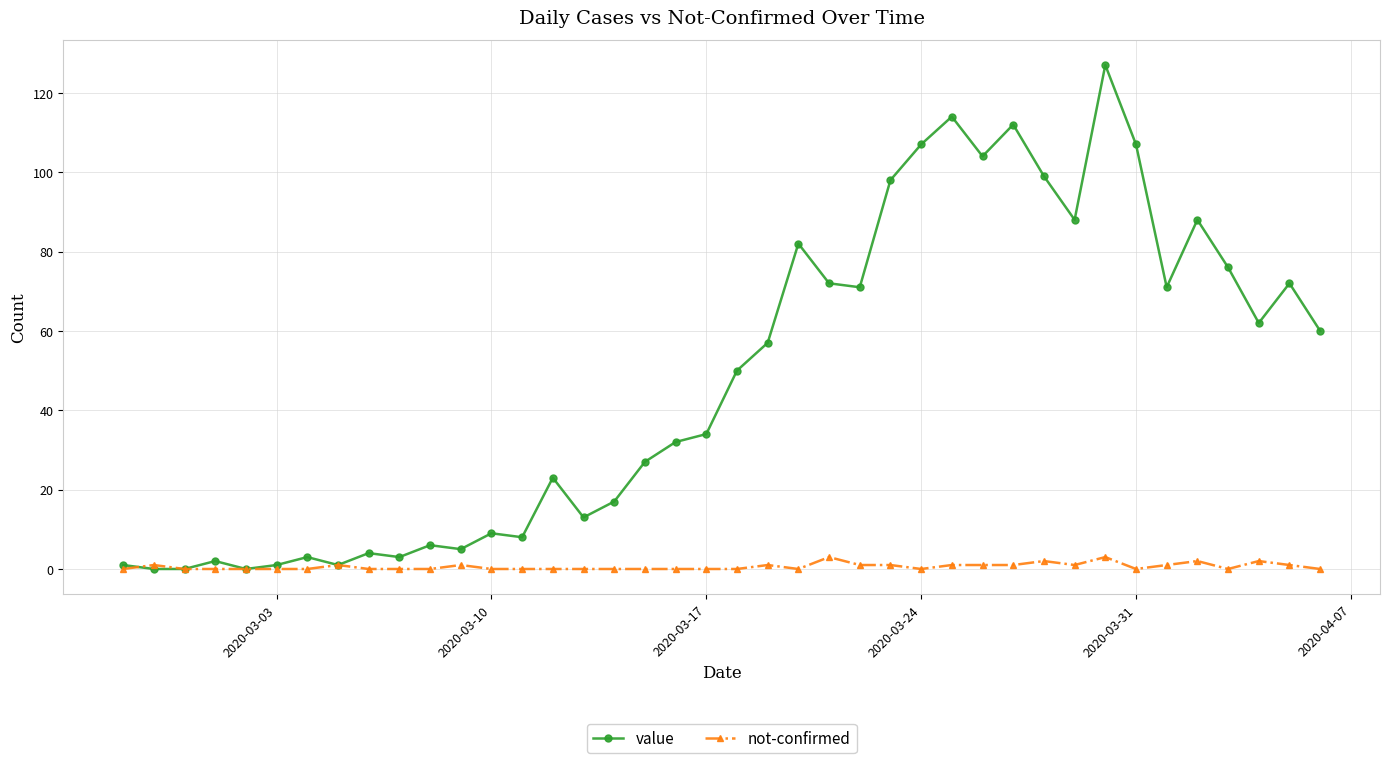

What is the value of the value point at the 37th from the left?

76